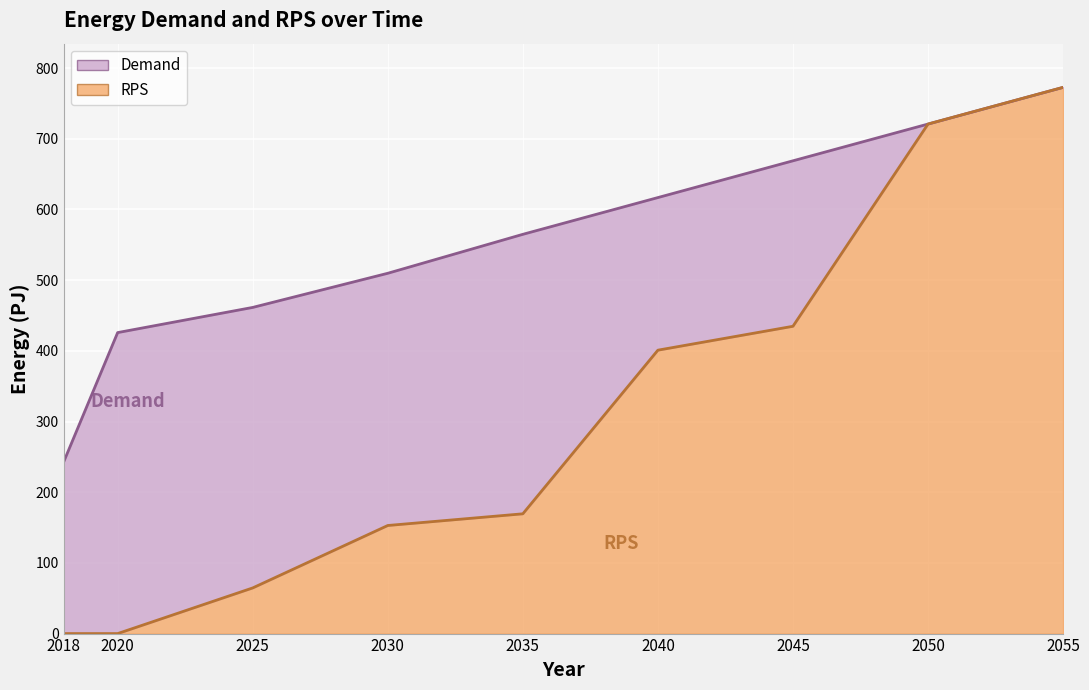

Reading left to right, what are all the values shown in this chart?

Demand: 2018=242.7	2020=425.8	2025=461.4	2030=509.7	2035=564.8	2040=616.8	2045=668.8	2050=720.8	2055=772.7
RPS: 2018=0.0	2020=0.0	2025=64.6	2030=152.9	2035=169.4	2040=400.9	2045=434.7	2050=720.8	2055=772.7